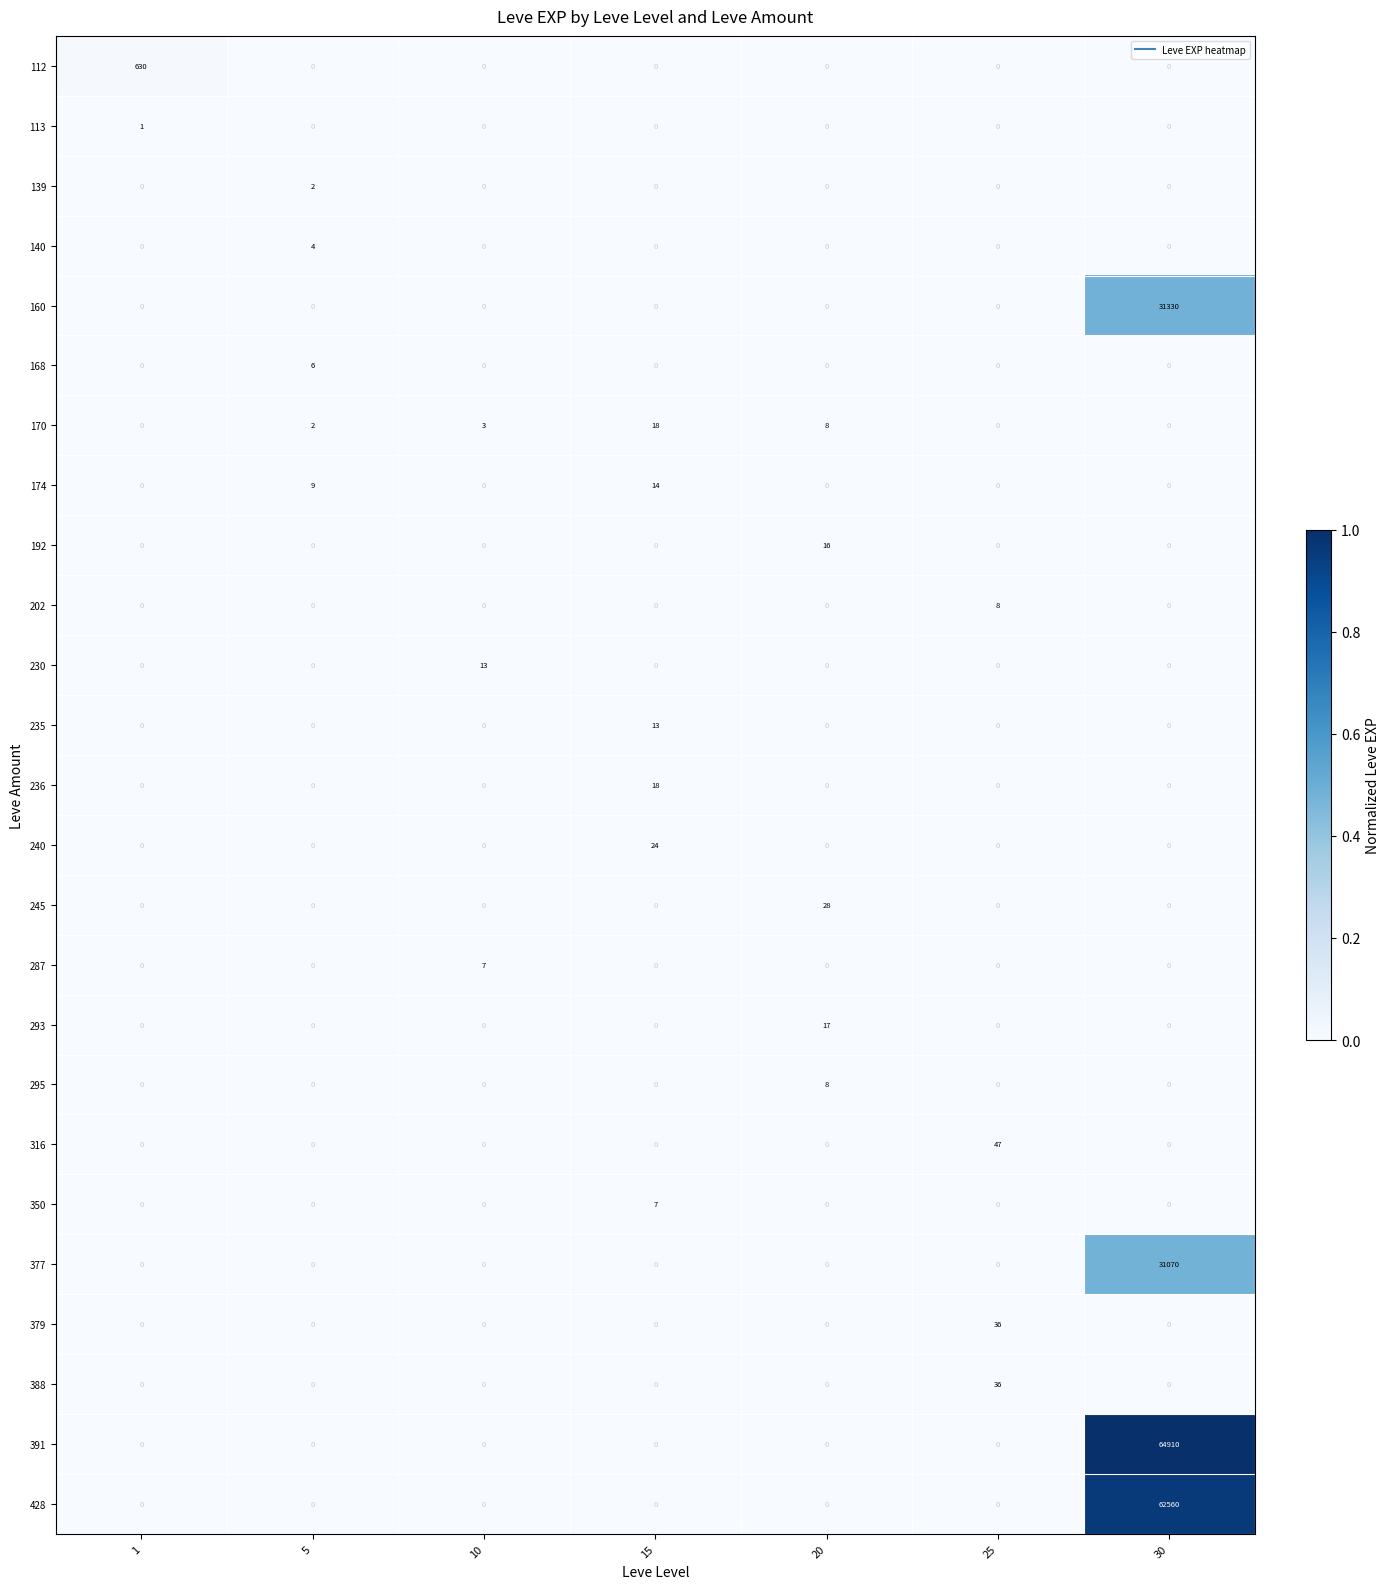

Which series changed the most between 1 and 15?

112